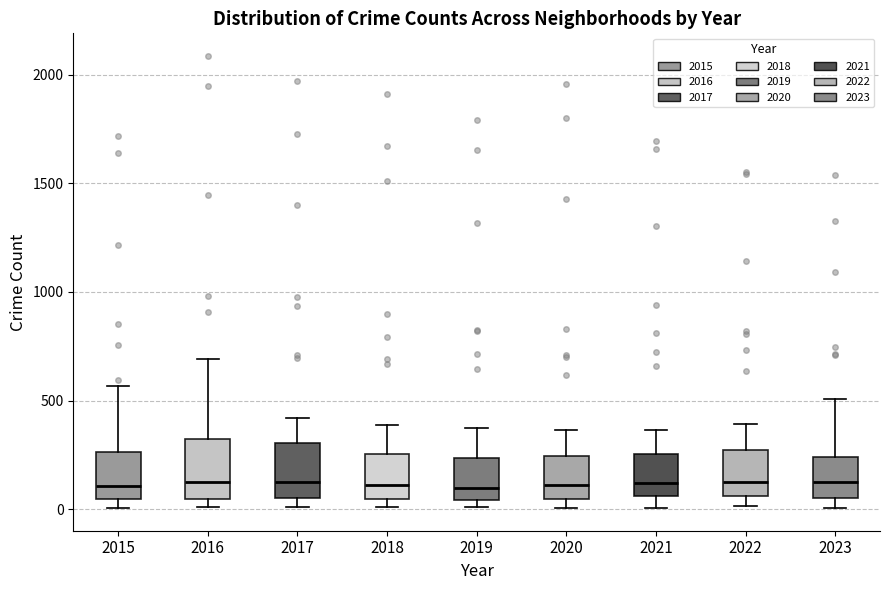

Where does the upper whisker of the box at x = 2022 end on the y-axis? The values are not printed on the chart, so give them approximately, as read against the axis.

400